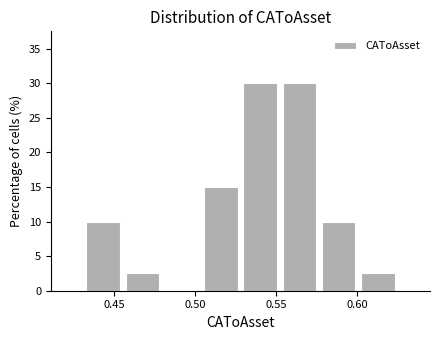

Reading left to right, transcribe this chart: for each bar, give the range it covers on the x-axis and its height. Neither the bar edges nor the heights are printed on the chart, so give them approximately, as read against the axes.

0.430 to 0.455: 10.0
0.455 to 0.480: 2.5
0.480 to 0.505: 0
0.505 to 0.530: 15.0
0.530 to 0.550: 30.0
0.550 to 0.575: 30.0
0.575 to 0.600: 10.0
0.600 to 0.625: 2.5